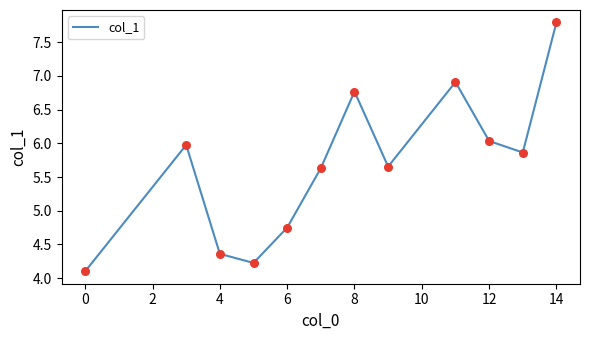

What is the minimum value shown in the chart?

4.1